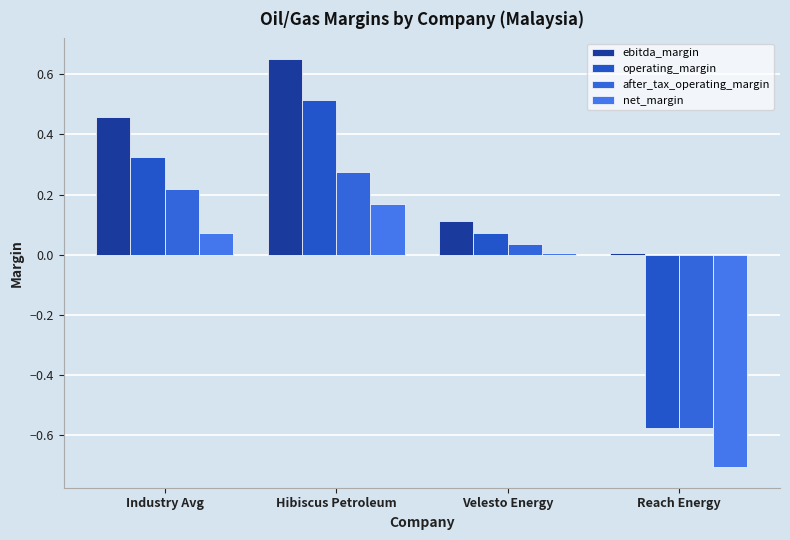

Rank the series by their average value, from highest to lowest.

ebitda_margin, operating_margin, after_tax_operating_margin, net_margin